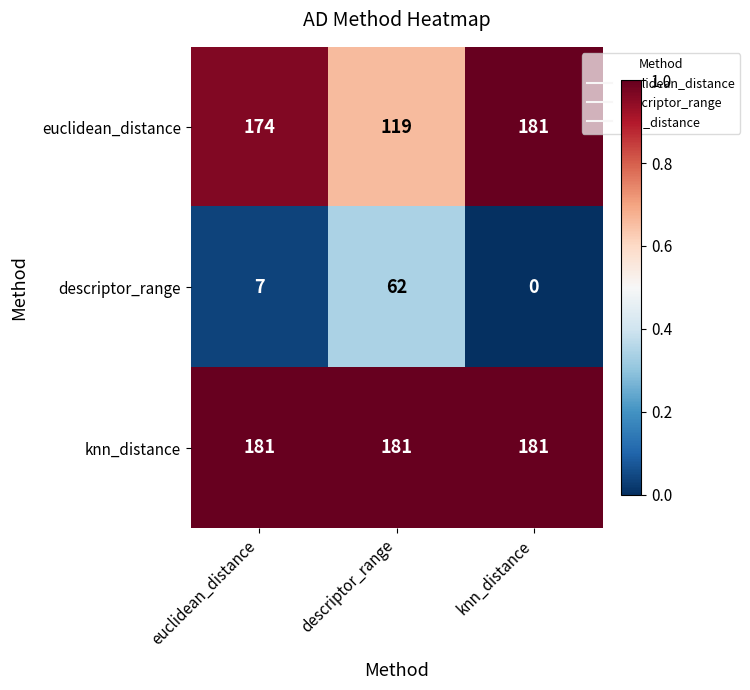

Is it true that euclidean_distance equals 55 at descriptor_range?

False